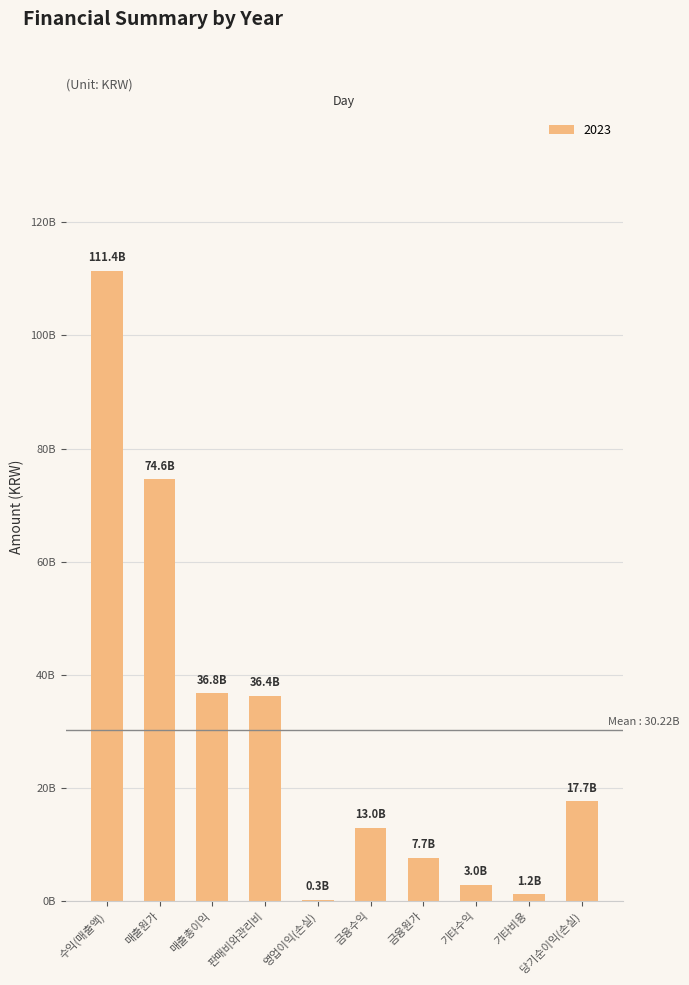

What is the greatest value displayed?

111432998779